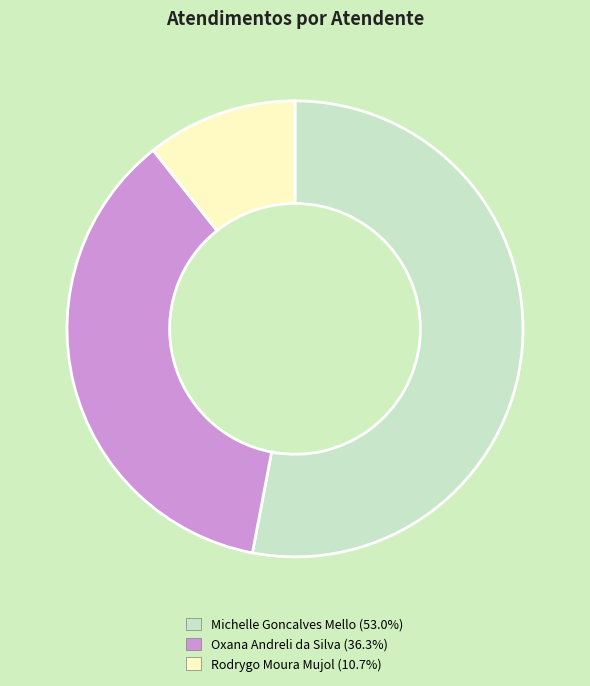

Rank the categories by value from lowest to highest.

Rodrygo Moura Mujol, Oxana Andreli da Silva, Michelle Goncalves Mello